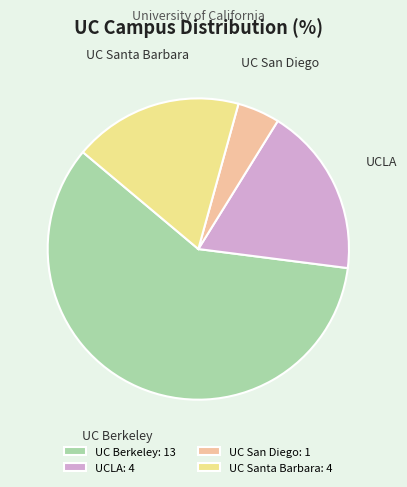

What is the largest slice in the pie chart?

UC Berkeley